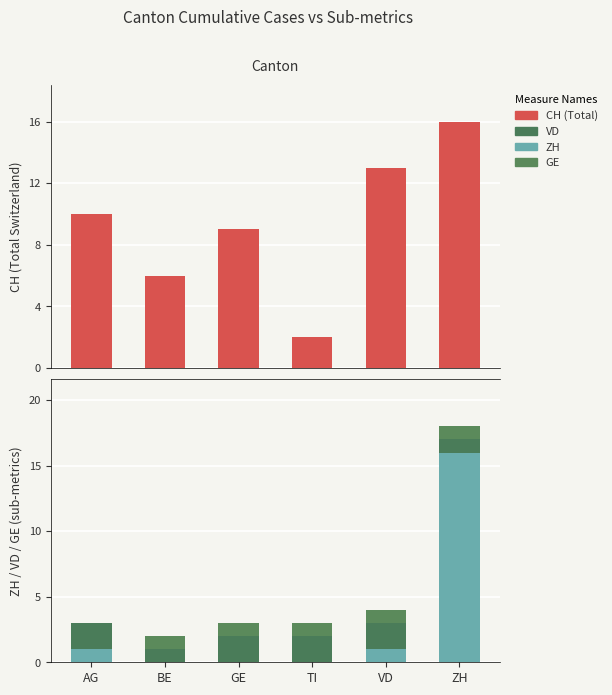

Count the GE values in the range 1 to 2.

5